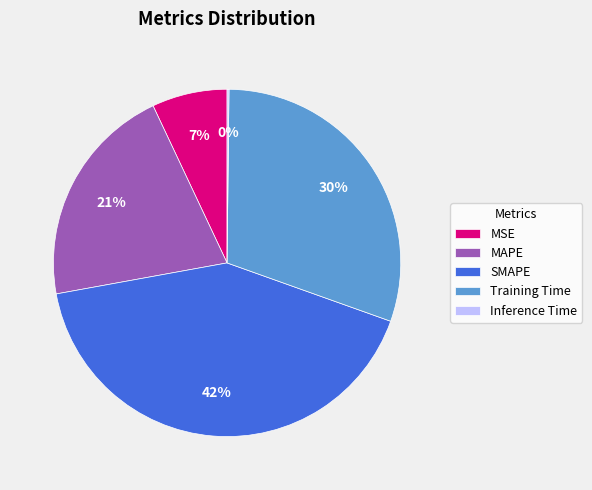

Does SMAPE account for over 50% of the chart?

No